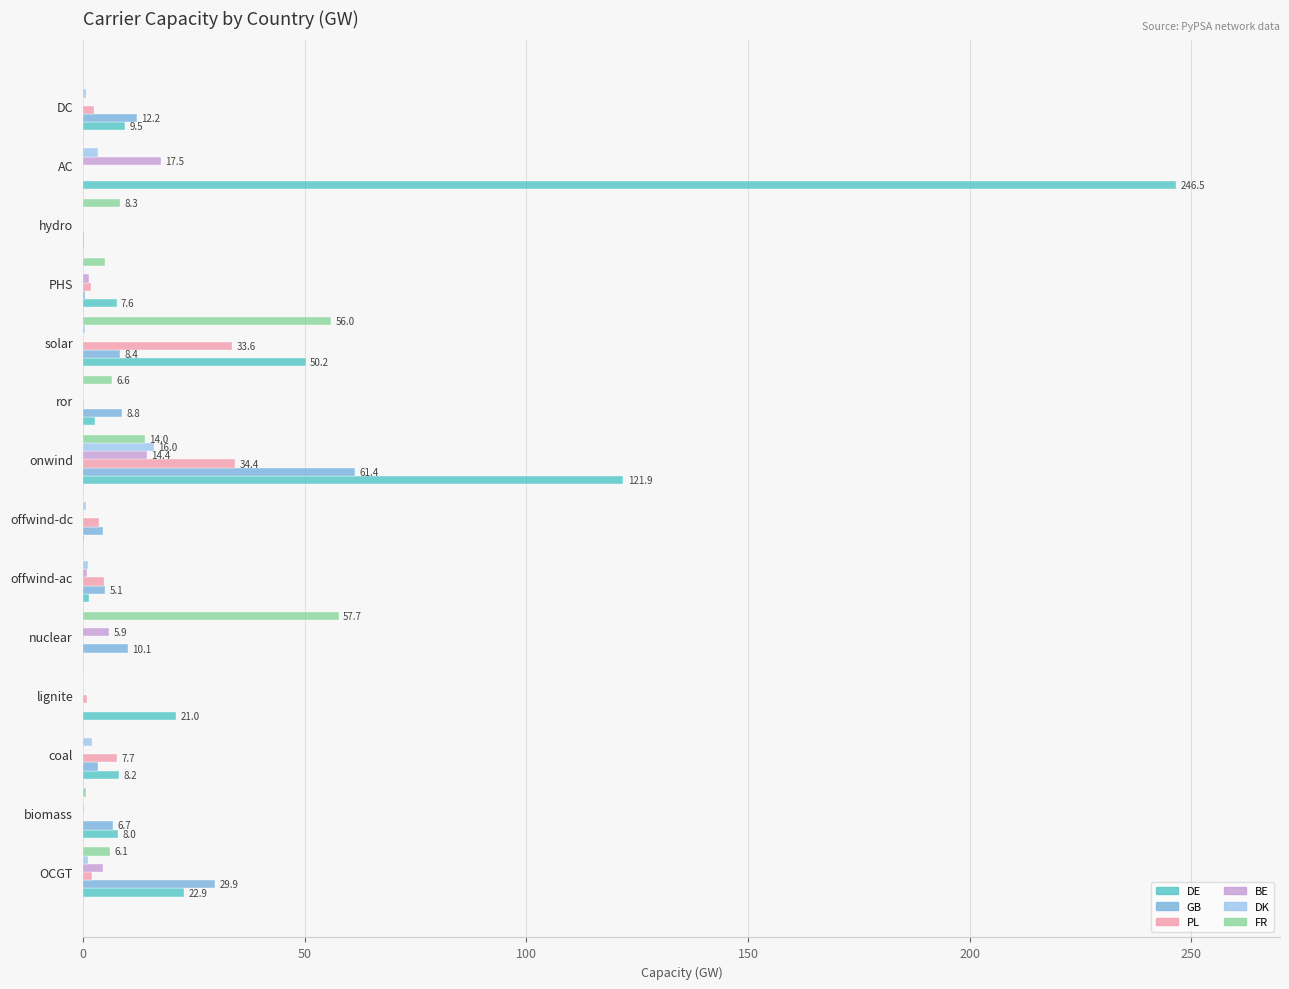

Which series has the largest total across all categories?

DE